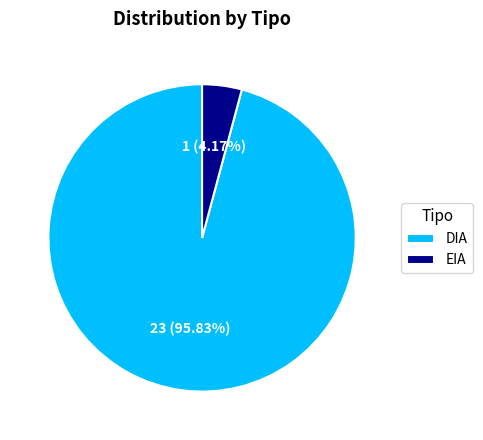

Which has a higher value, DIA or EIA?

DIA